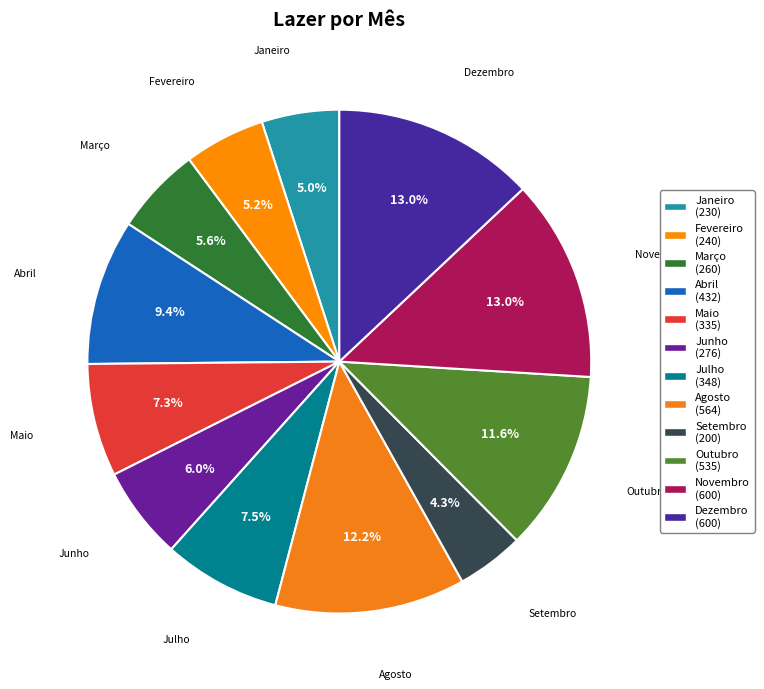

Is Janeiro the majority of the pie?

No